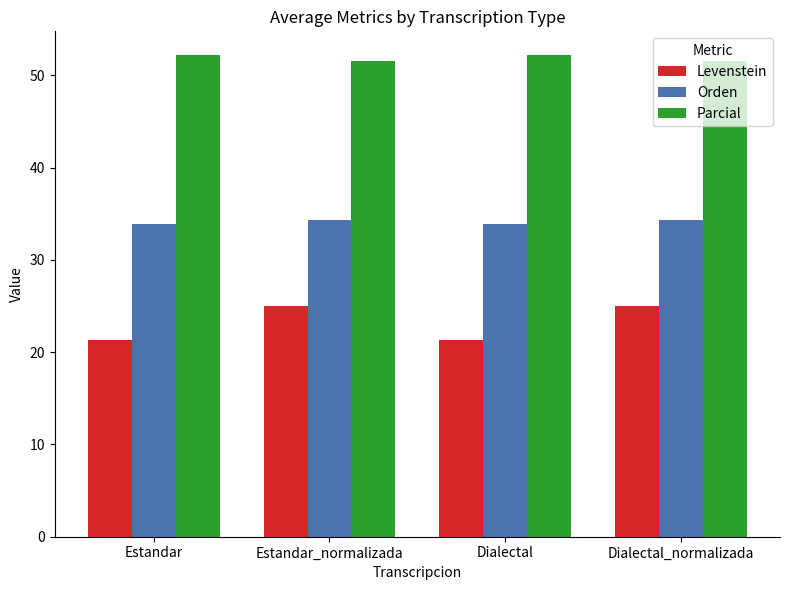

Rank the series by their average value, from highest to lowest.

Parcial, Orden, Levenstein